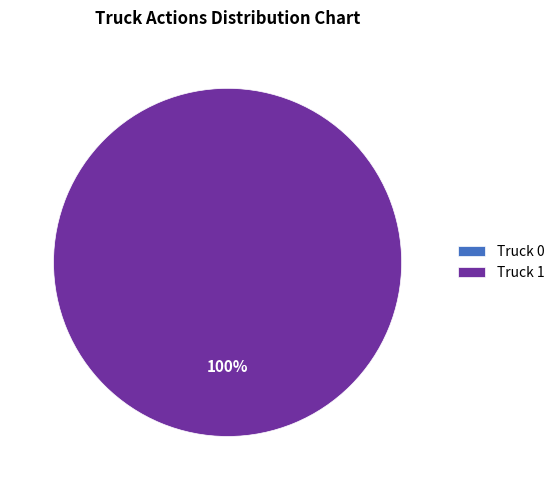

What is the smallest slice in the pie chart?

Truck 0